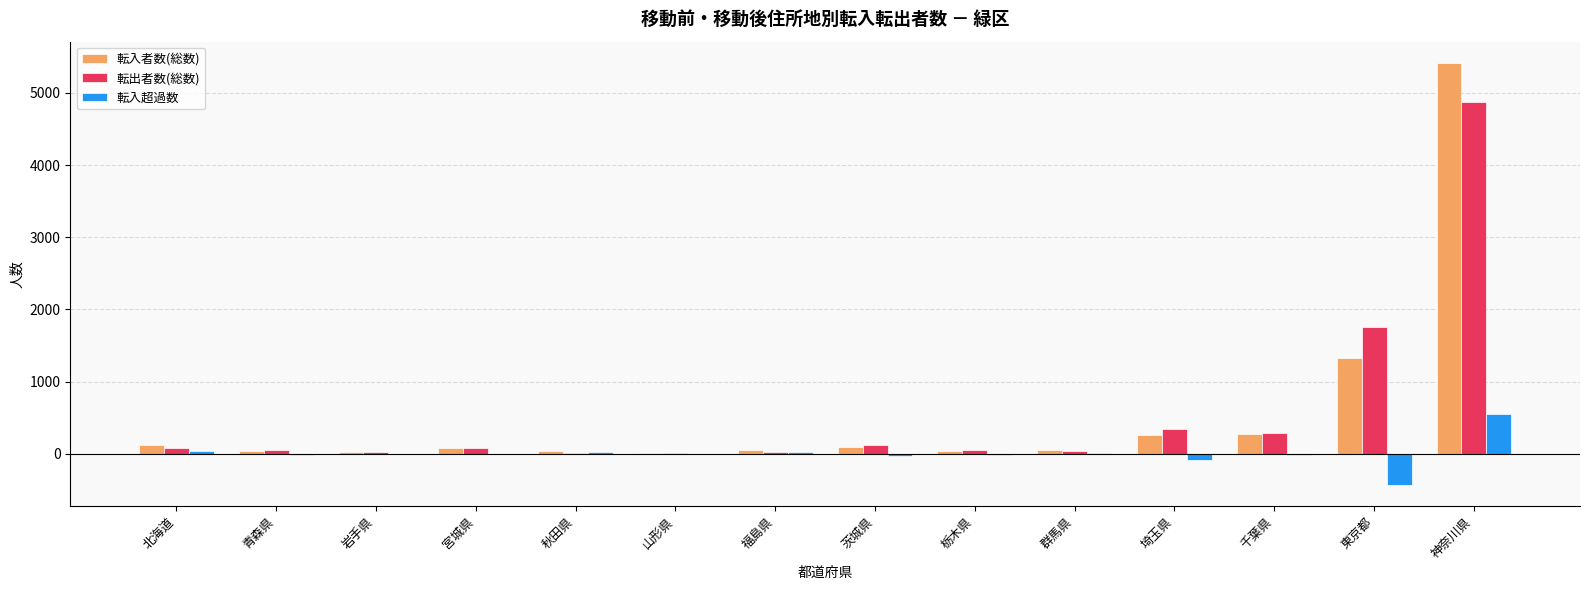

At which category is the sum across all series the highest?

神奈川県